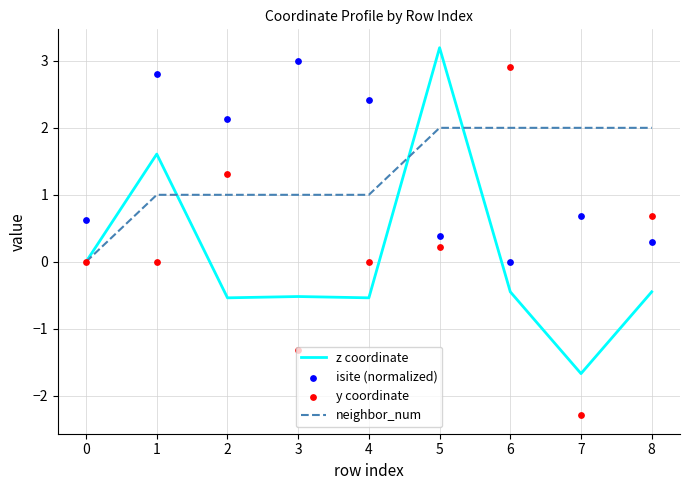

Which series reaches the minimum Y coordinate?

y coordinate